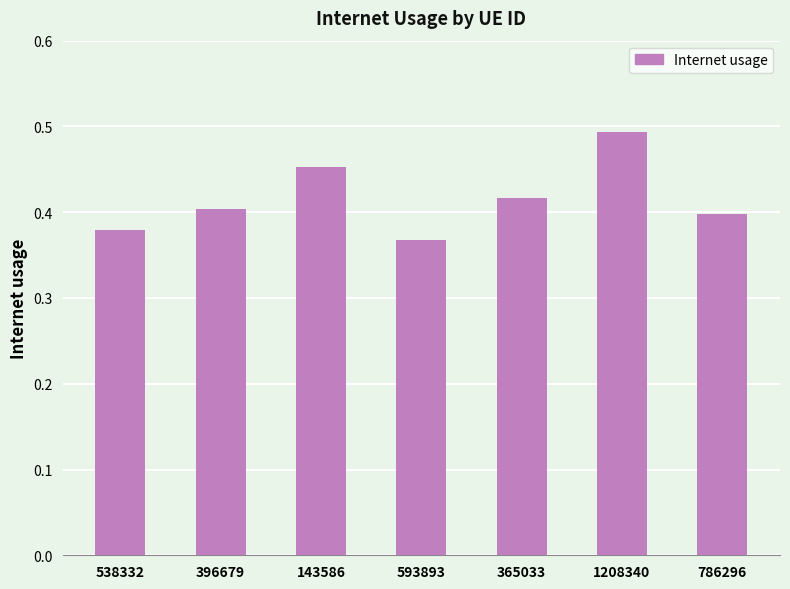

Rank the categories by value from lowest to highest.

593893, 538332, 786296, 396679, 365033, 143586, 1208340